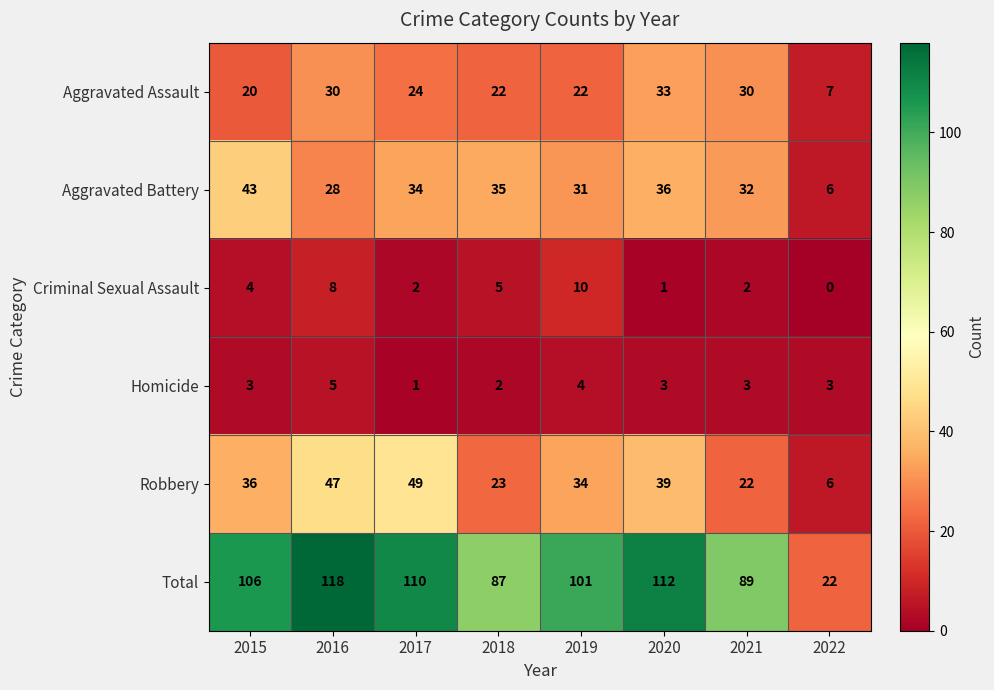

At which category is the sum across all series the highest?

2016